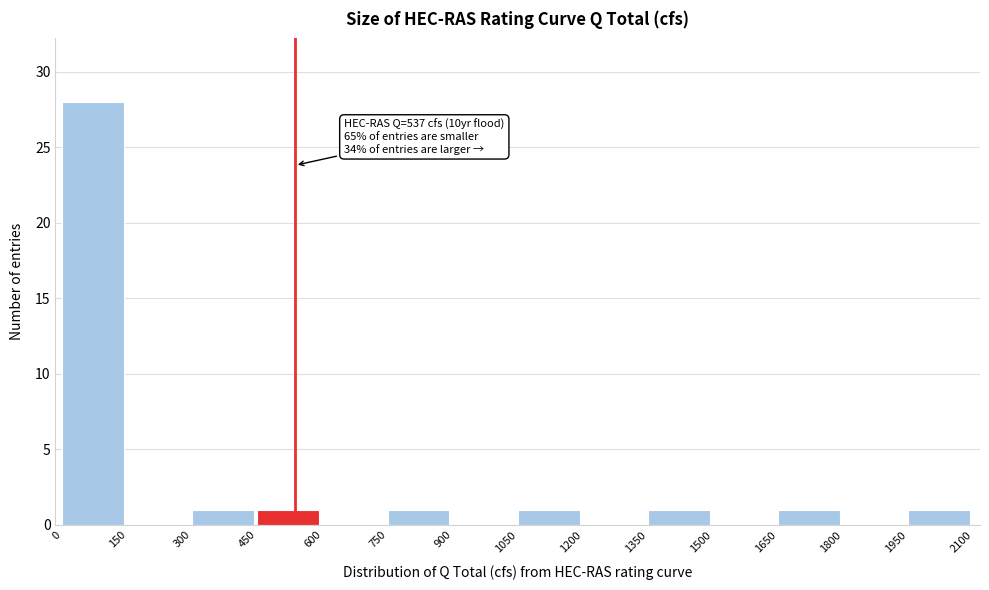

Which range on the x-axis has the tallest bar?

0 to 150